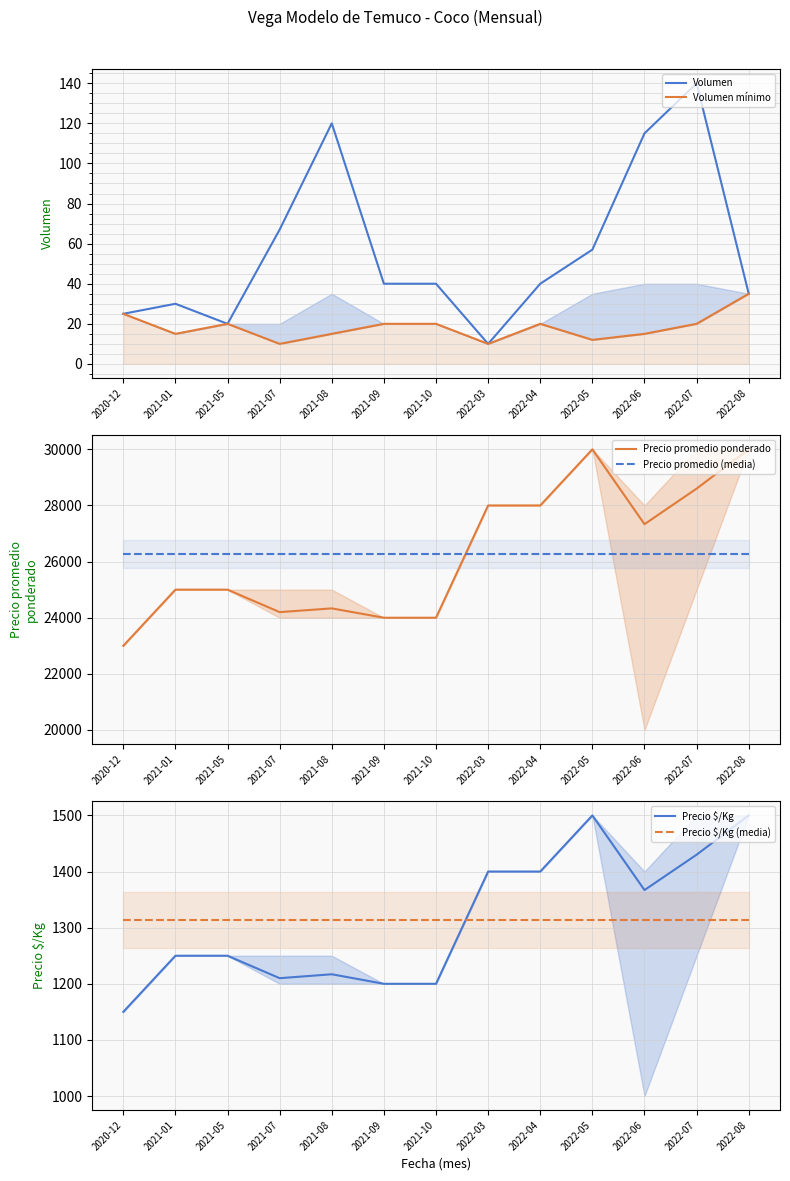

What is the sum of the Precio $/Kg values at 2022-07 and 2022-08?

2930.0